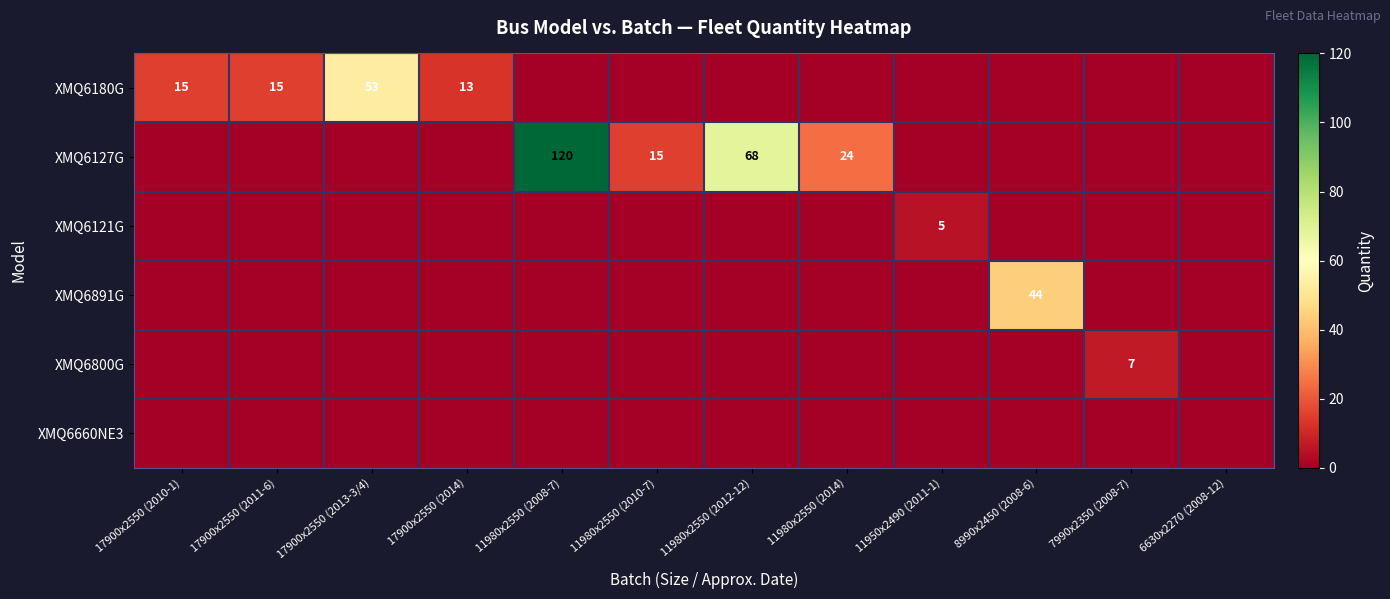

True or false: XMQ6891G has a value of 44 at 8990x2450 (2008-6).

True